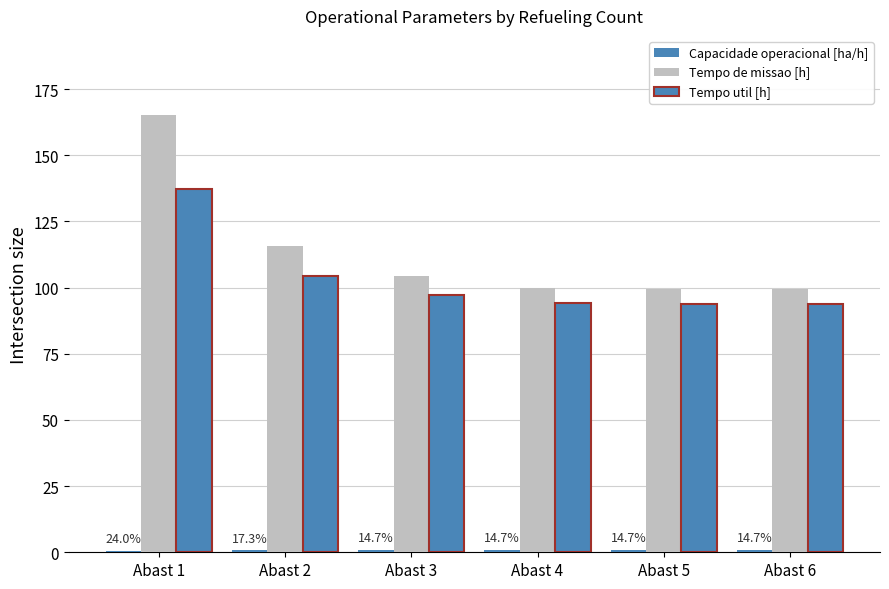

Reading right to left, what are all the values shown in this chart?

Capacidade operacional [ha/h]: 1.0	1.0	1.0	1.0	0.9	0.6
Tempo de missao [h]: 99.3	99.3	100.0	104.5	115.6	165.3
Tempo util [h]: 93.7	93.8	94.2	97.0	104.3	137.2